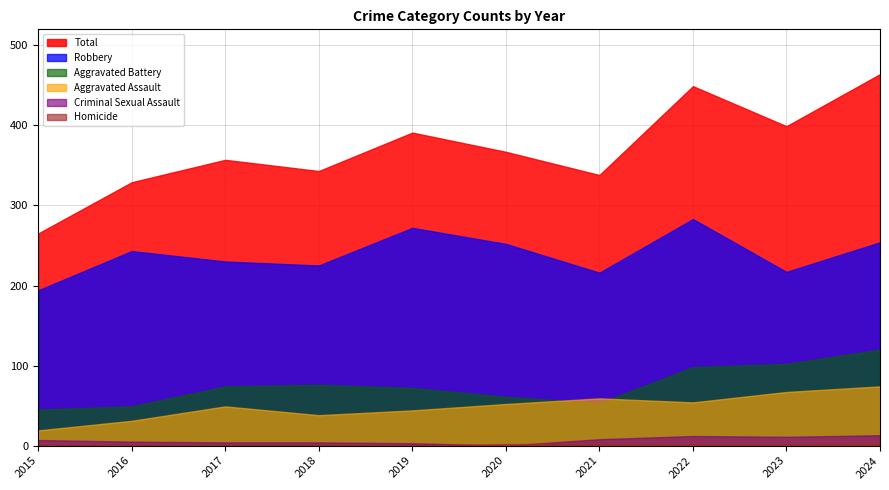

At which category does Aggravated Assault reach its first local valley?

2018